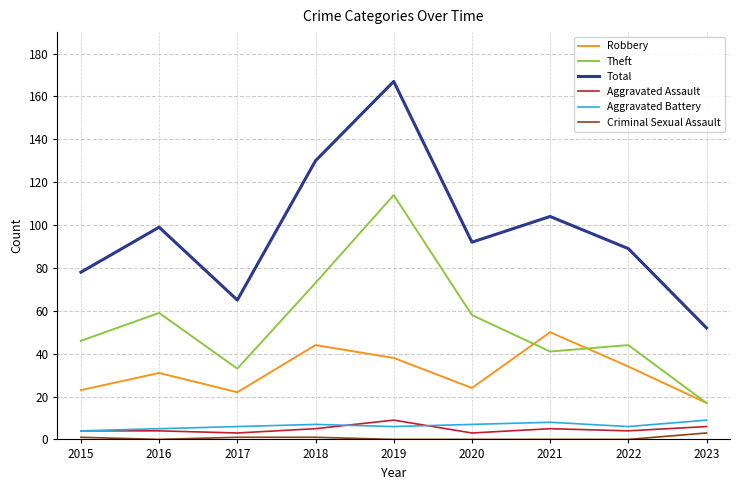

Which series has the largest range (max minus min)?

Total